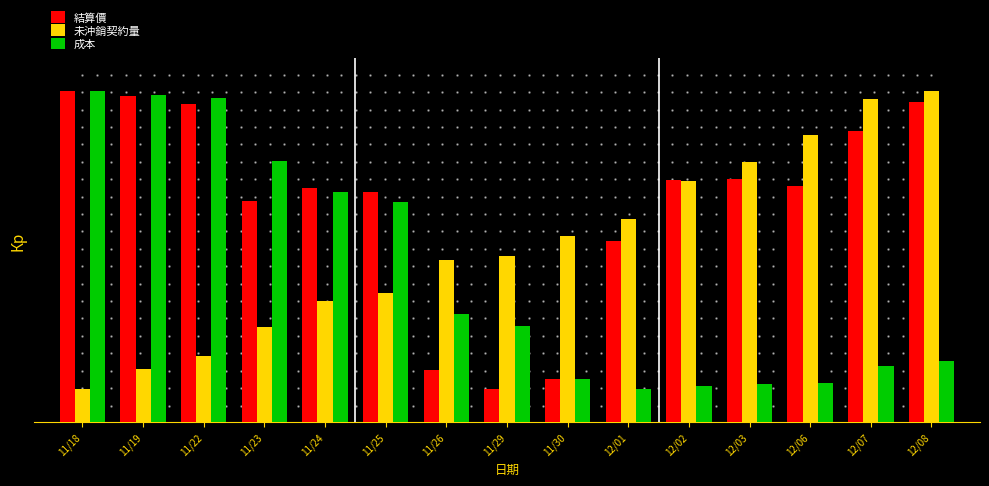

Are the bars grouped side by side (vs. stacked)?

Yes